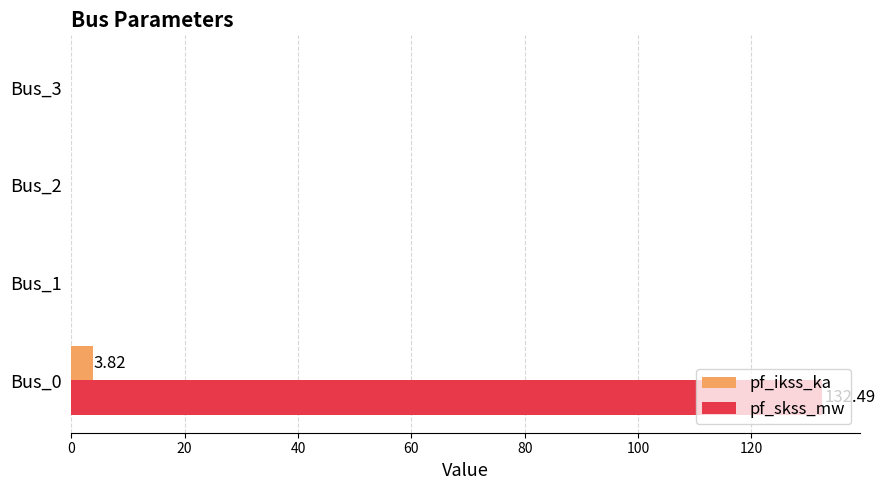

How many categories are shown in the chart?

4